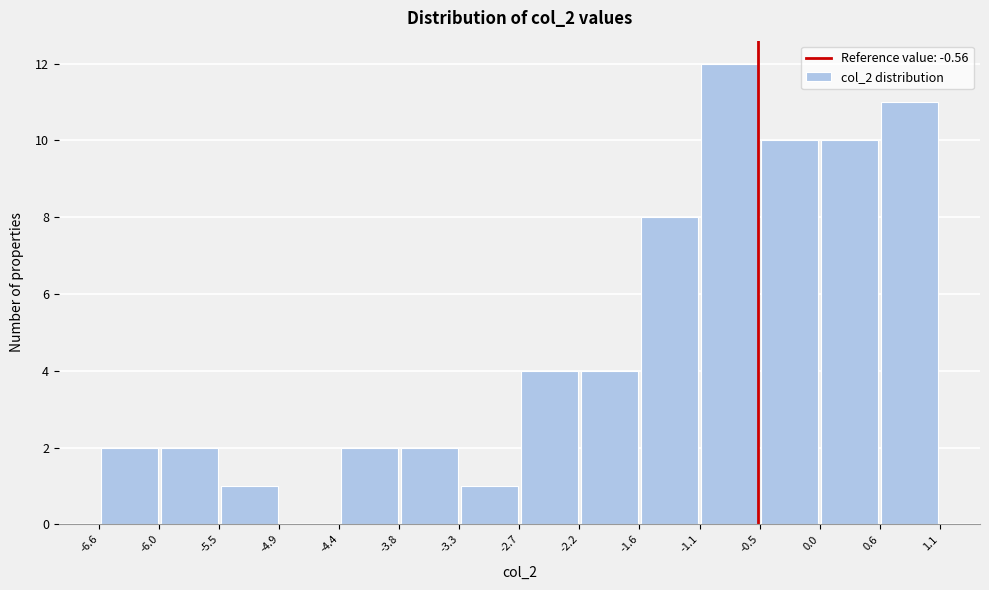

What is the height of the bar covering 0.6 to 1.1 on the x-axis? The values are not printed on the chart, so give them approximately, as read against the axis.

11